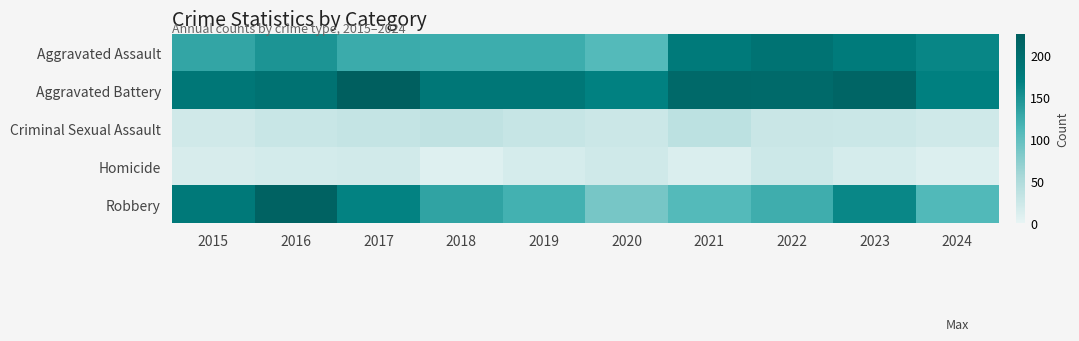

At which category does the chart reach its minimum across all series?

2018